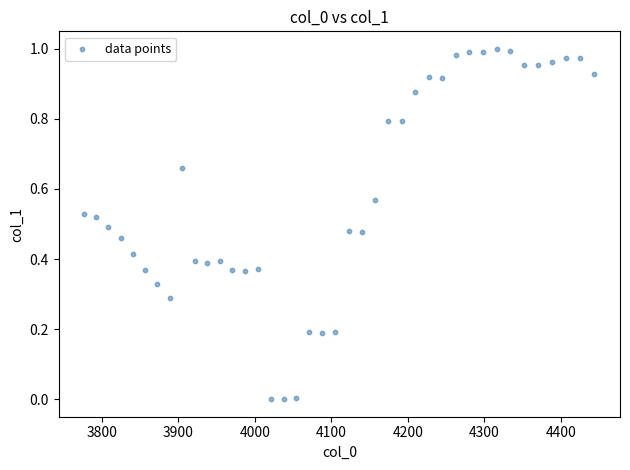

What is the range of X values (max minus min)?

667.4